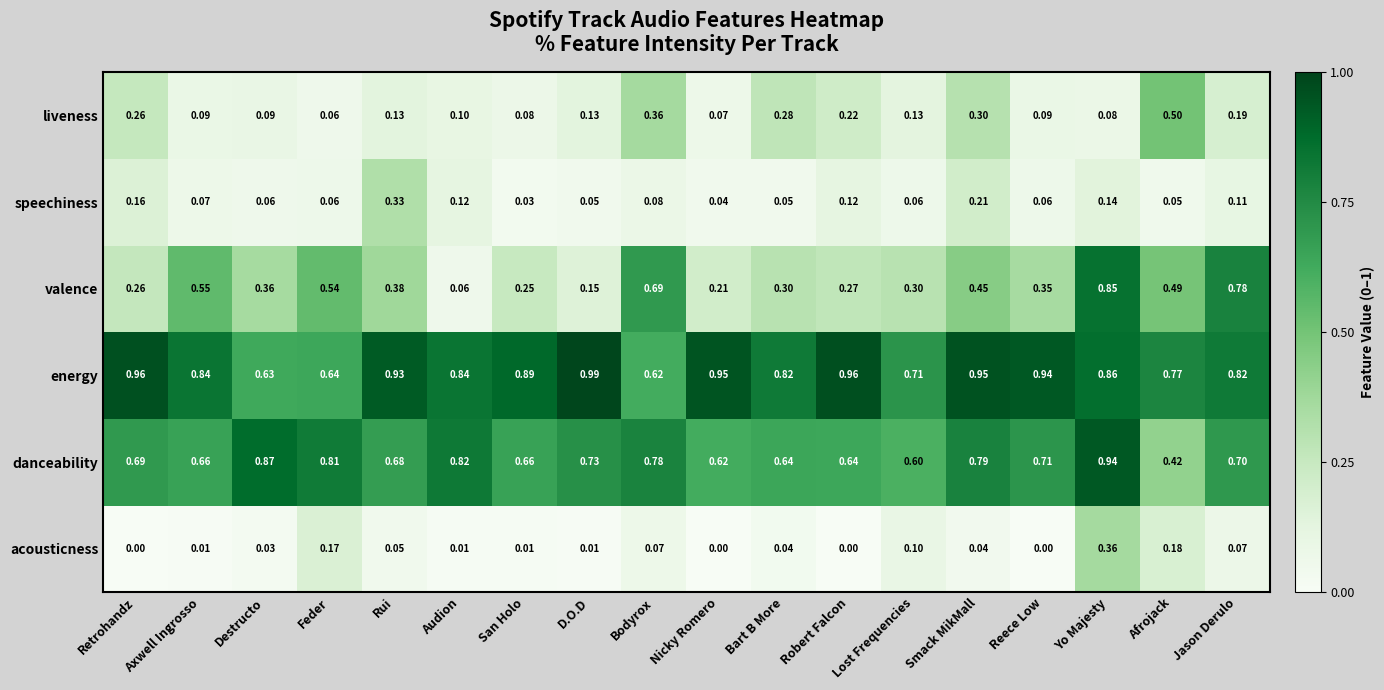

What is the total value across all series at Yo Majesty?

3.2